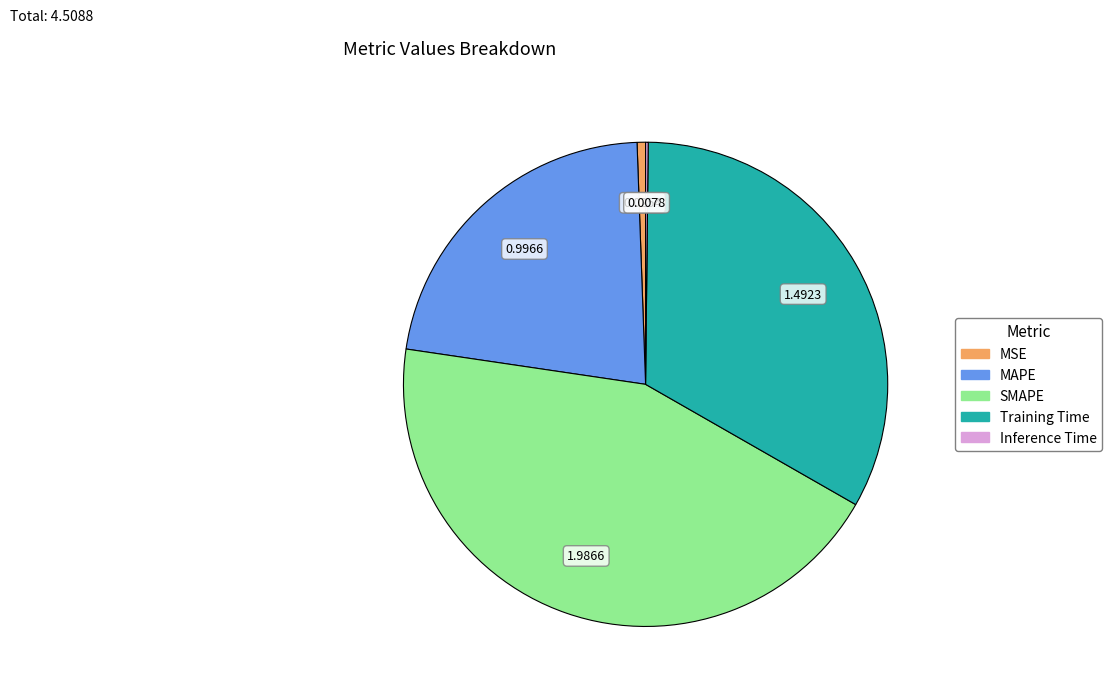

Is there any slice that represents more than half of the pie?

No